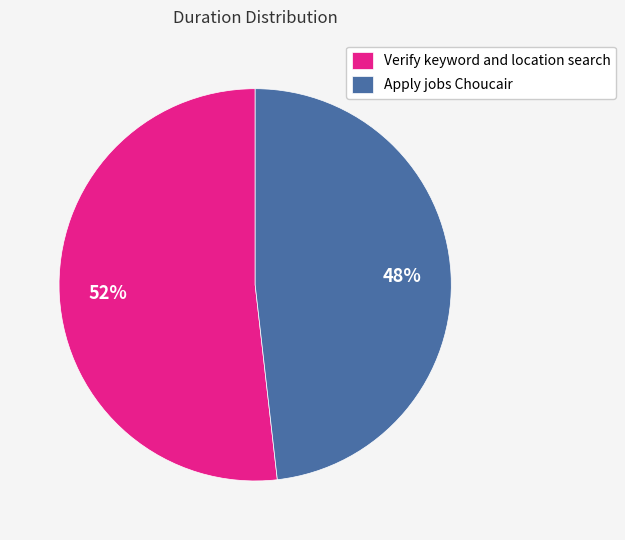

Combined, do Verify keyword and location search and Apply jobs Choucair account for over 50%?

Yes